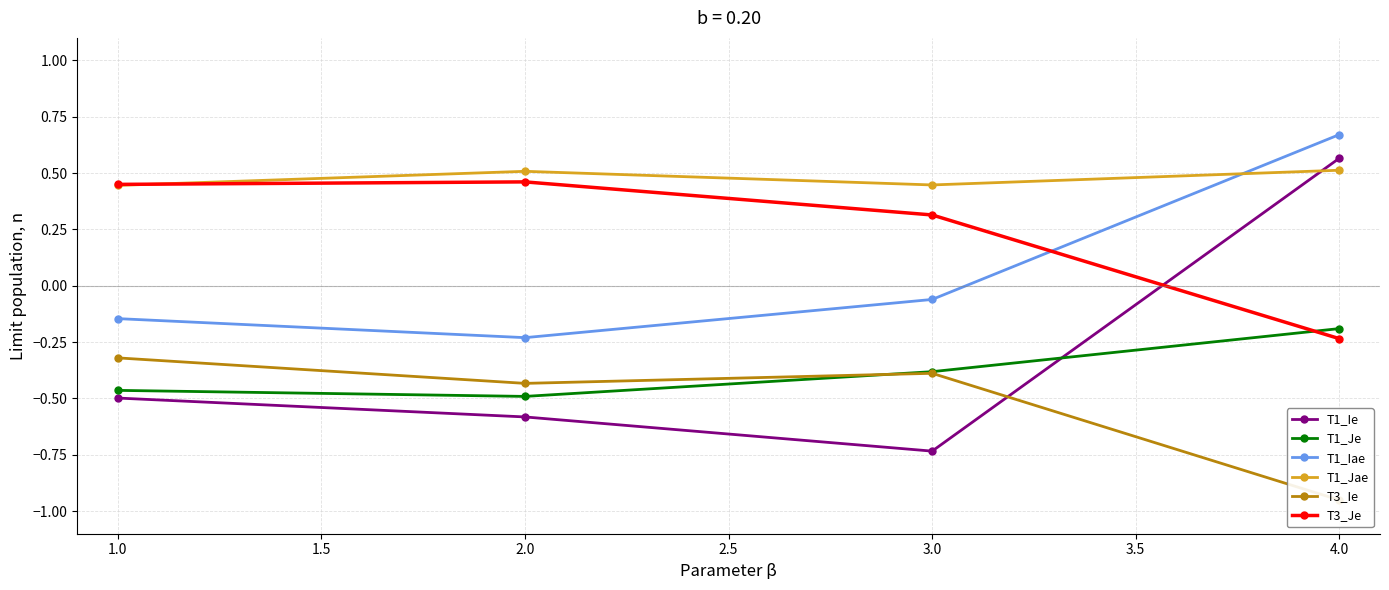

True or false: T1_Ie has a value of -0.6 at 2.0.

True